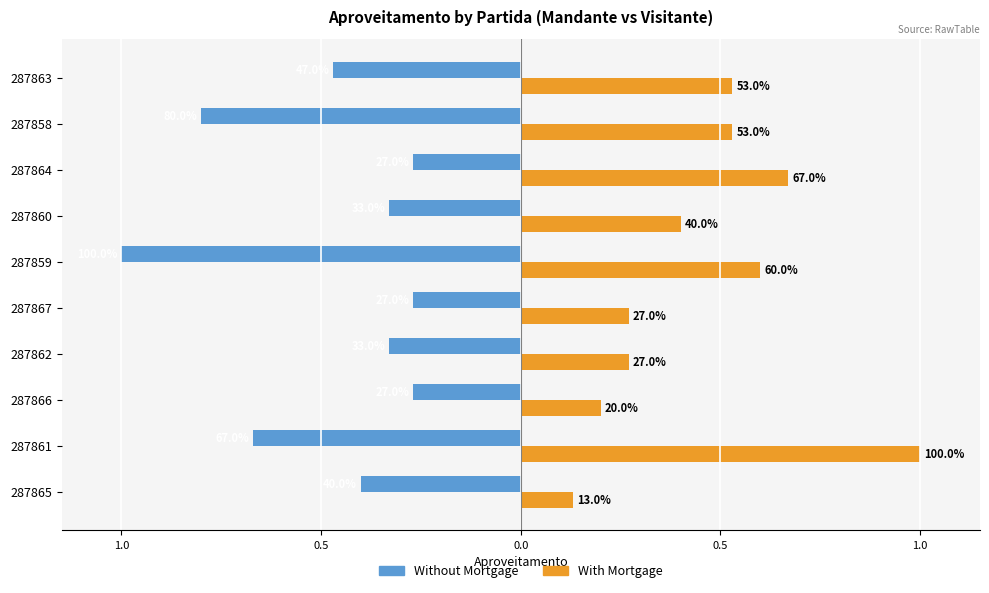

What are all the series names shown in the legend?

Without Mortgage, With Mortgage